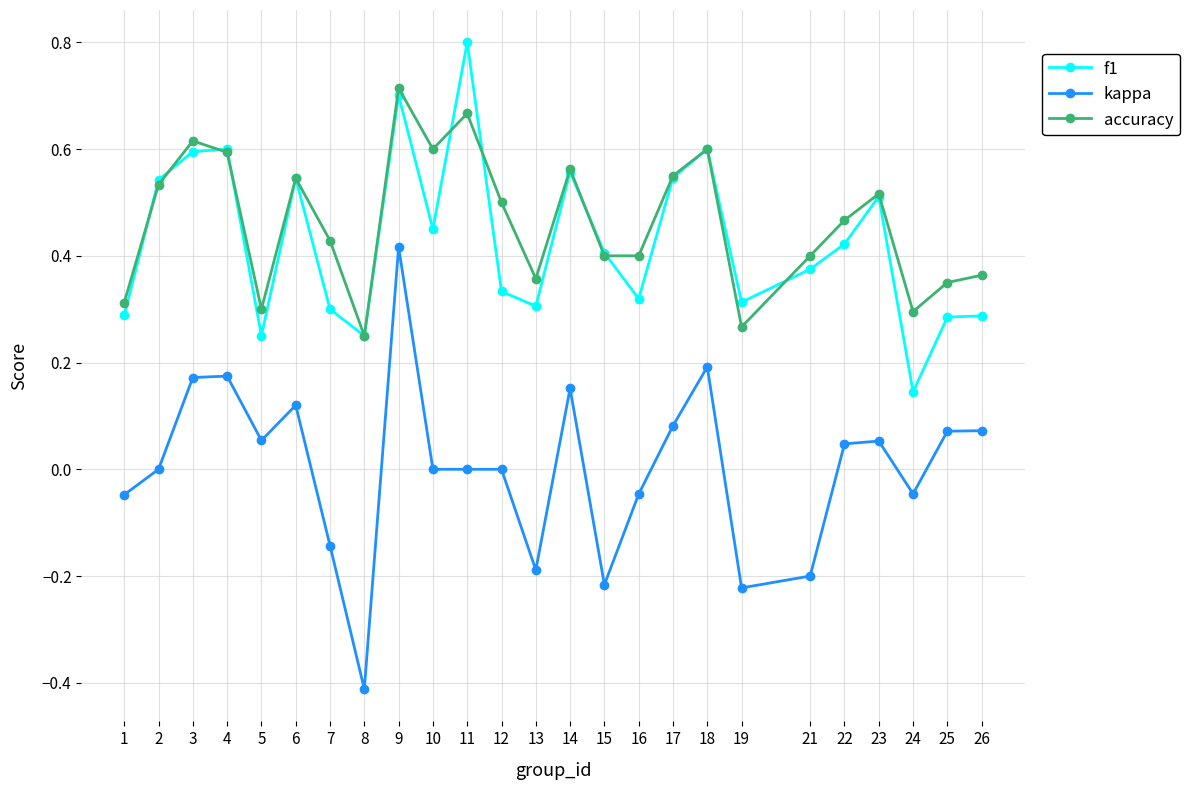

True or false: f1 and accuracy intersect in this chart.

True